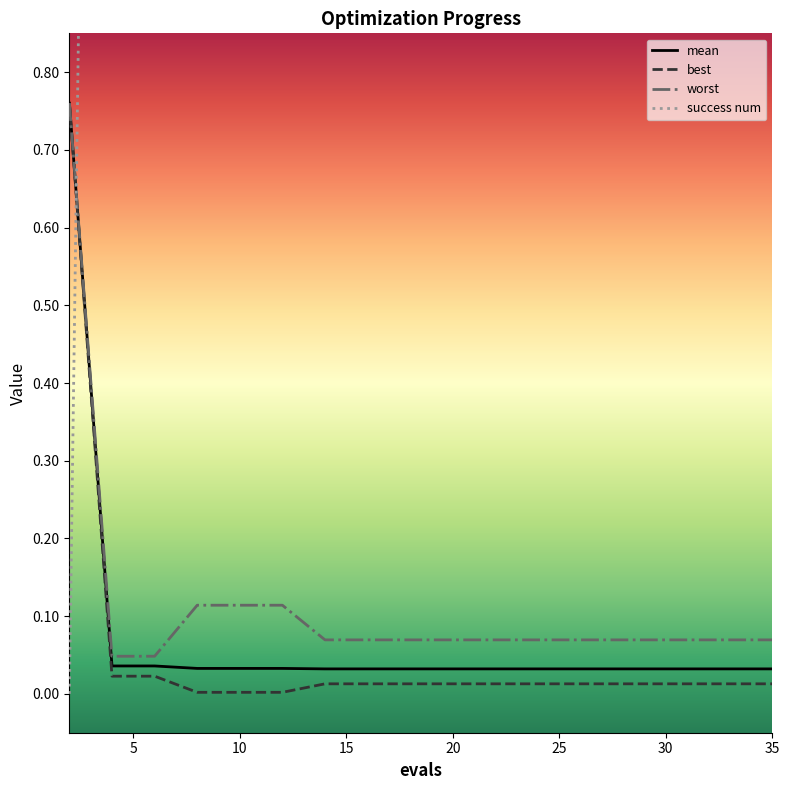

What is the label of the 9th point from the right?

10